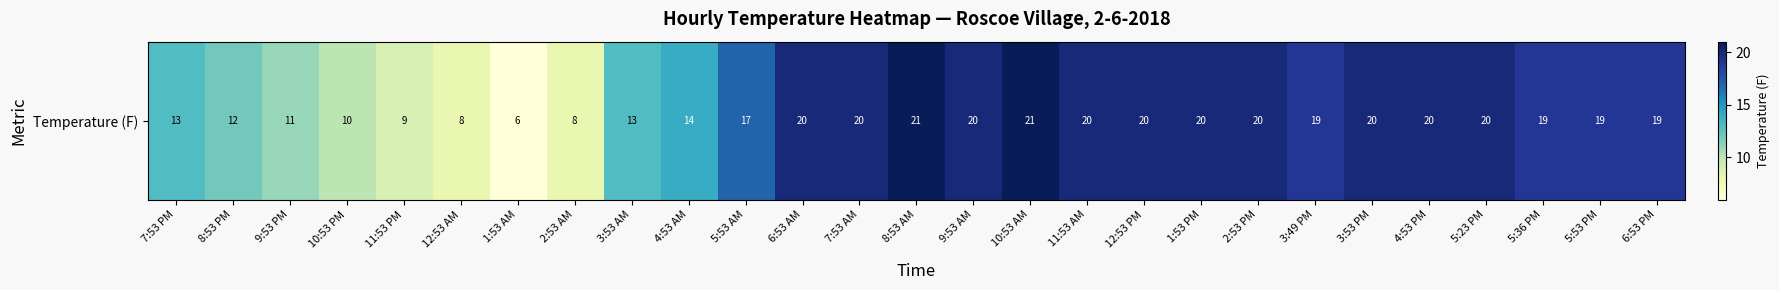

What is the average value?

16